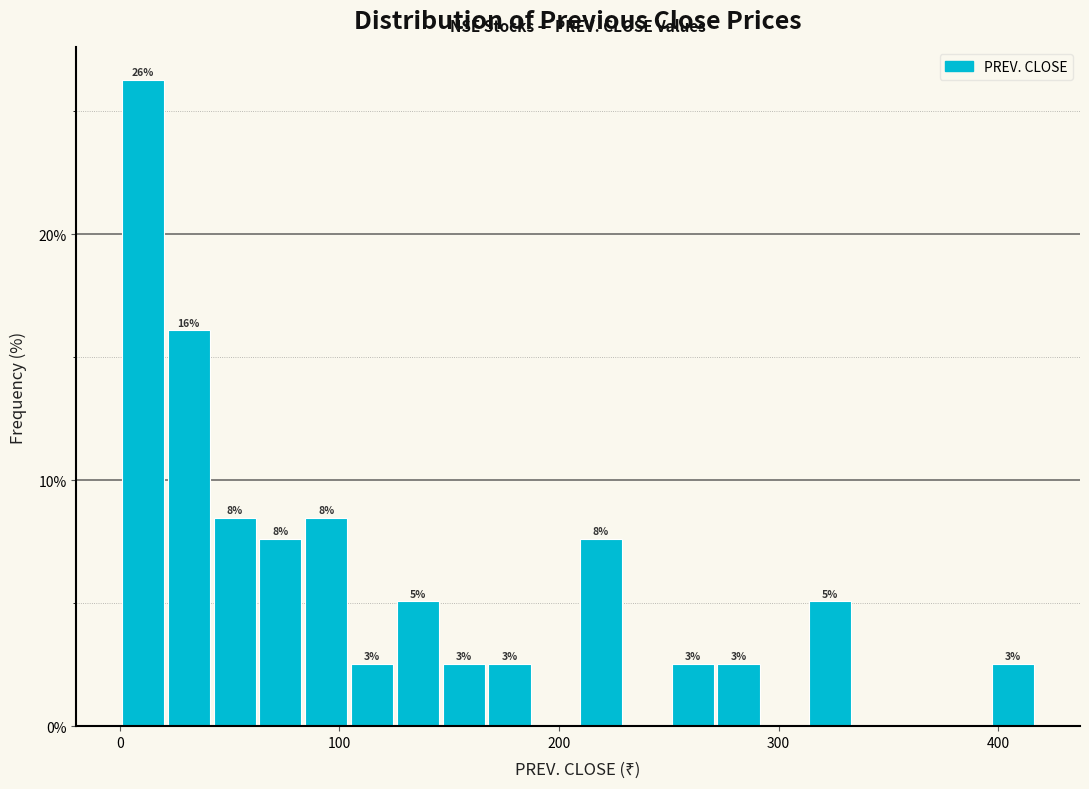

Around what value on the x-axis is the tallest bar? Give the approximate position of its centre, as read against the axis.

10